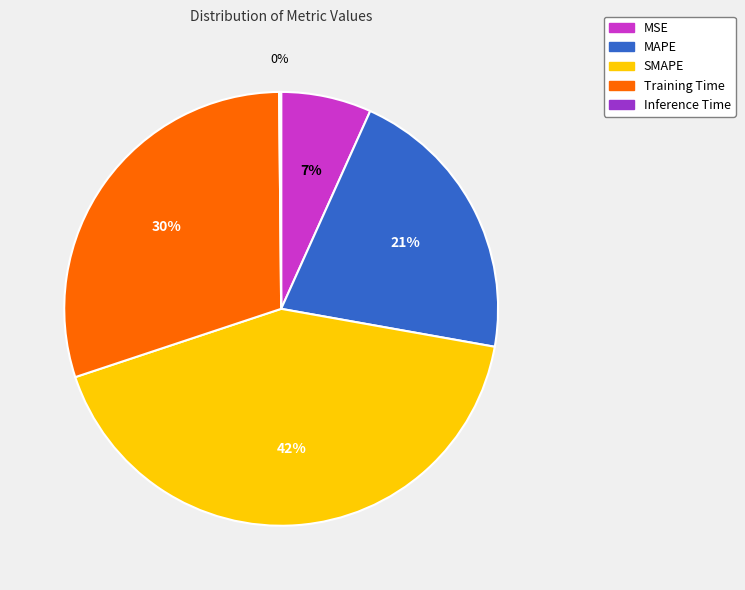

To the nearest percent, what is the difference between the largest and smallest slice percentages?

42%